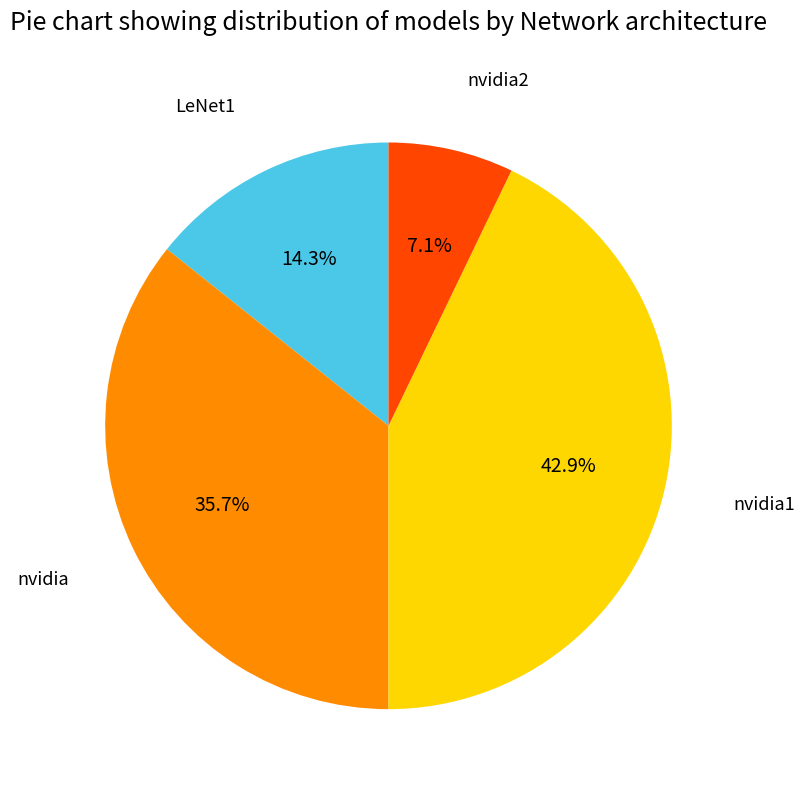

To the nearest percent, what is the average slice percentage?

25%